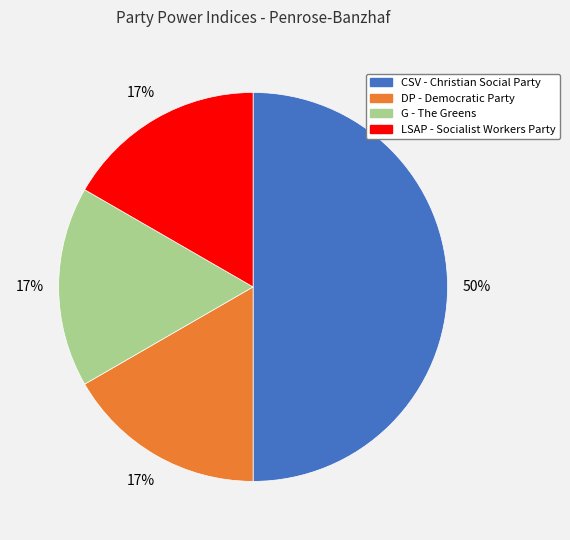

To the nearest percent, what portion does LSAP - Socialist Workers Party represent?

17%